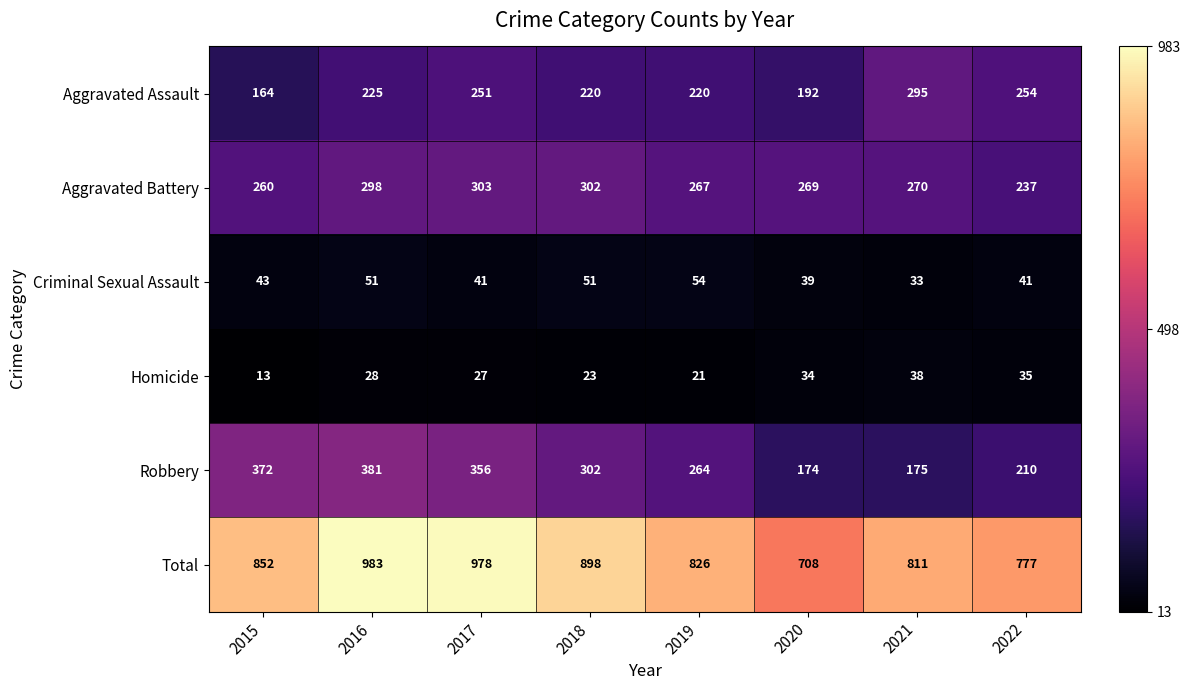

How many distinct data groups are displayed?

6